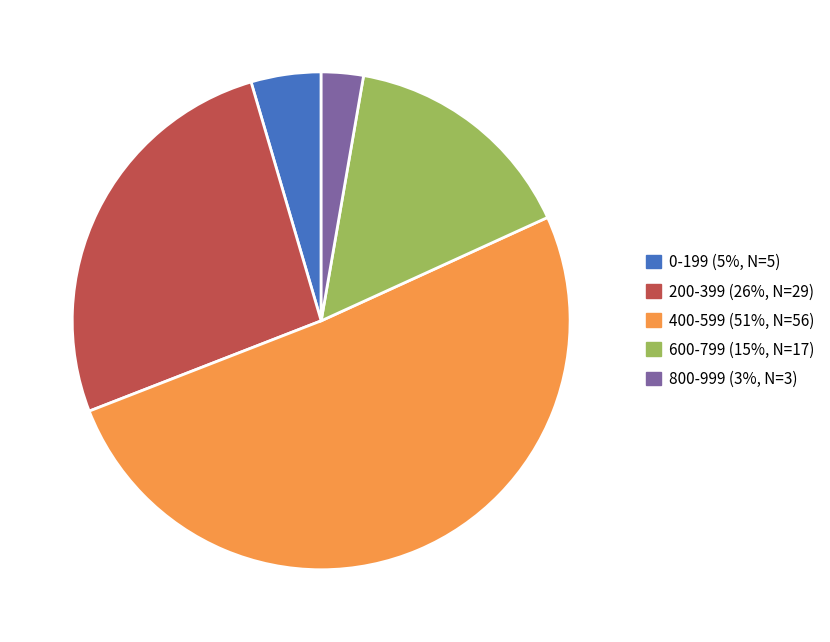

How many segments does this pie chart have?

5